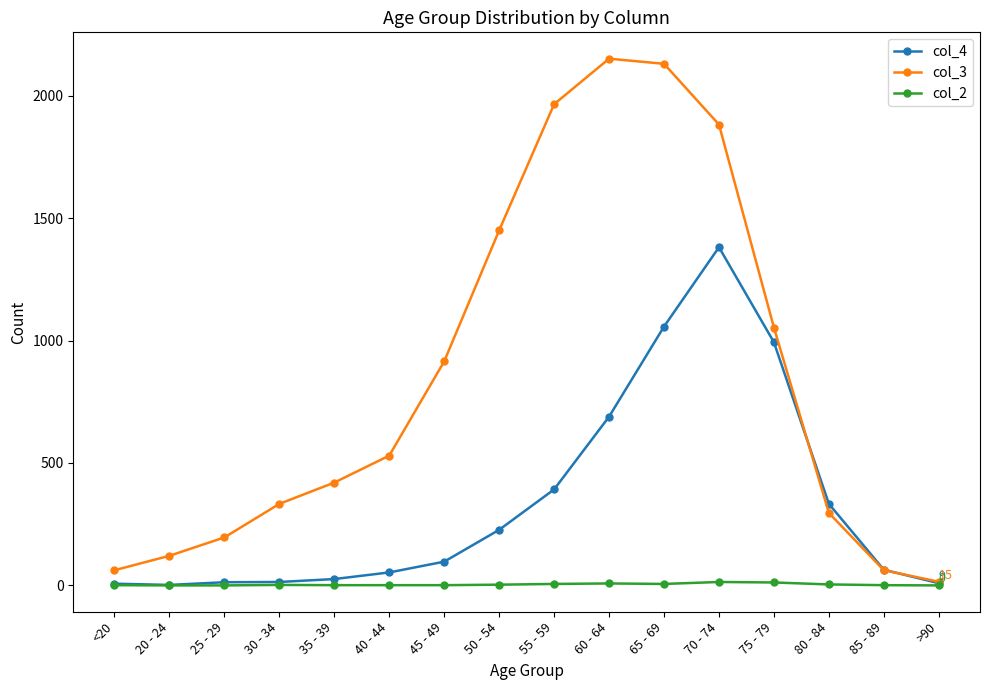

What is the greatest value displayed?

2151